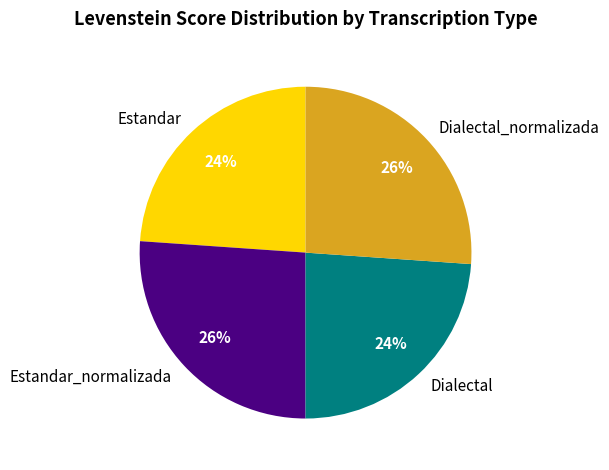

Combined, do Estandar and Dialectal account for over 50%?

No